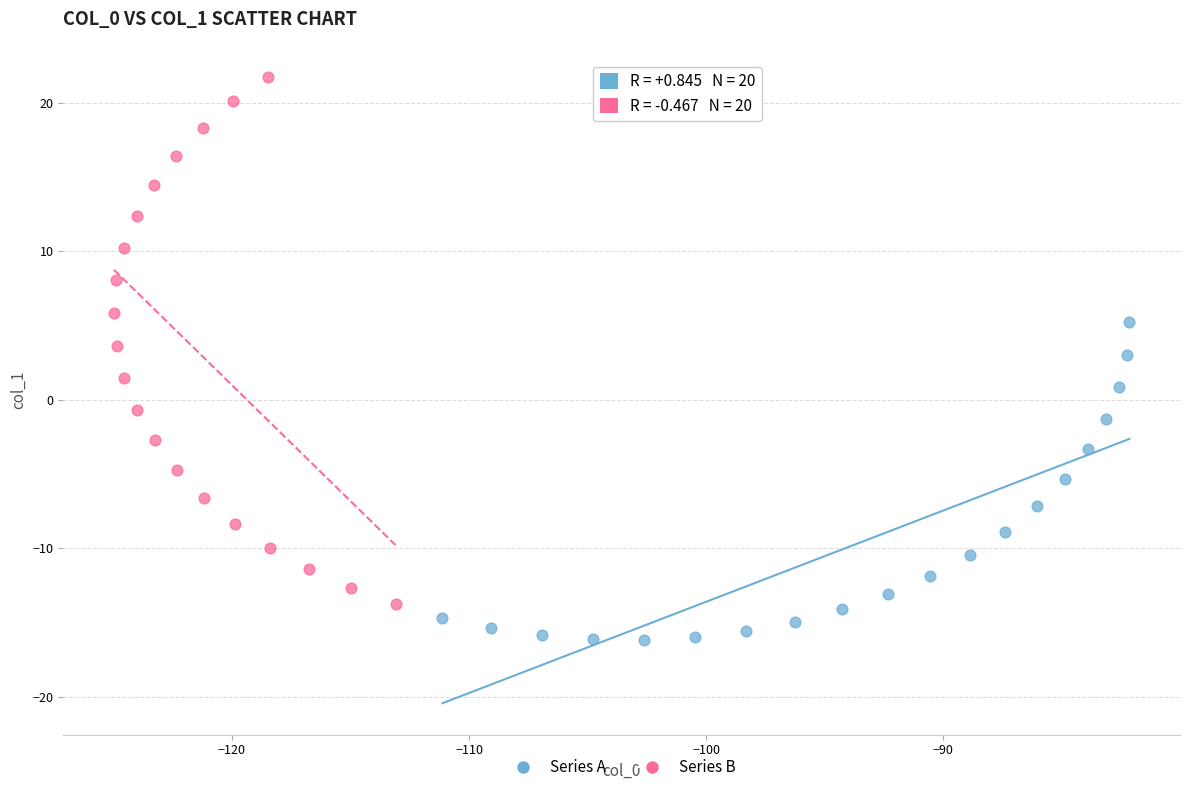

Which series contains the highest Y value?

Series B